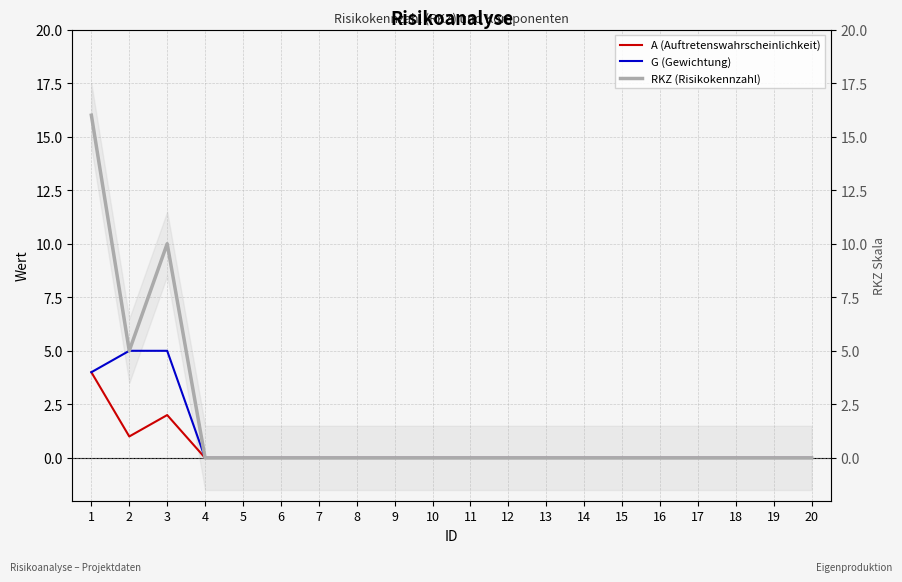

True or false: G (Gewichtung) and A (Auftretenswahrscheinlichkeit) cross at least once.

False